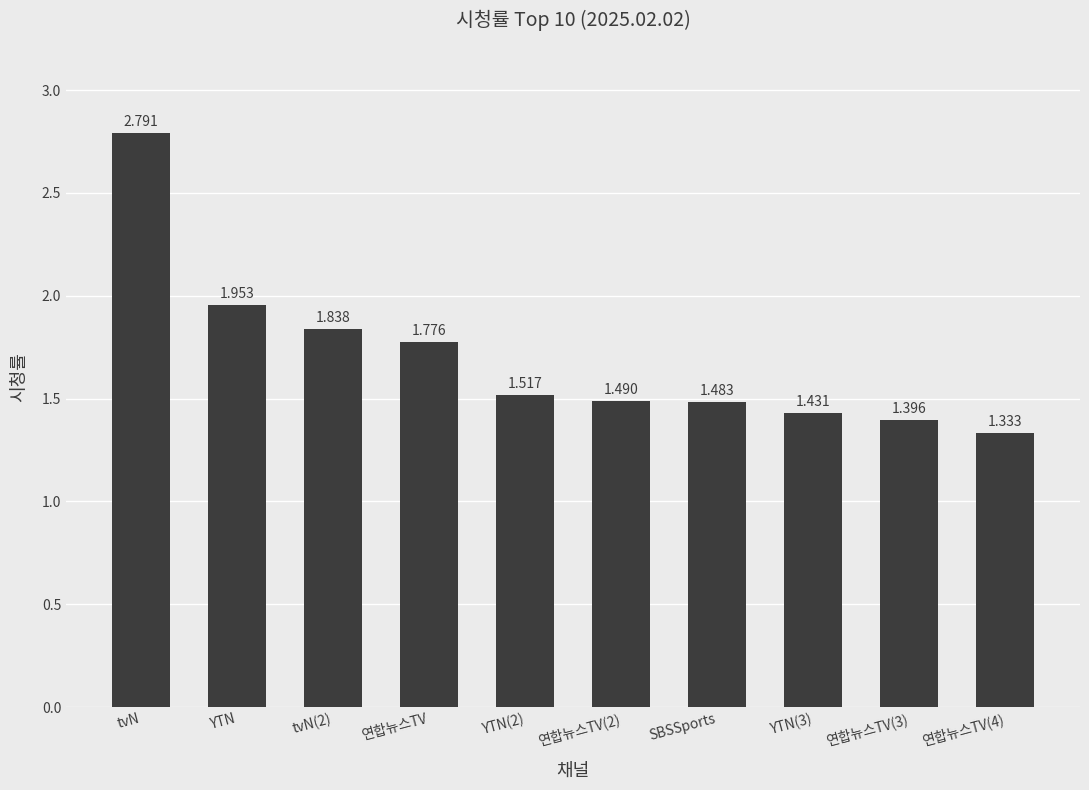

Which label corresponds to the largest value in the chart?

tvN